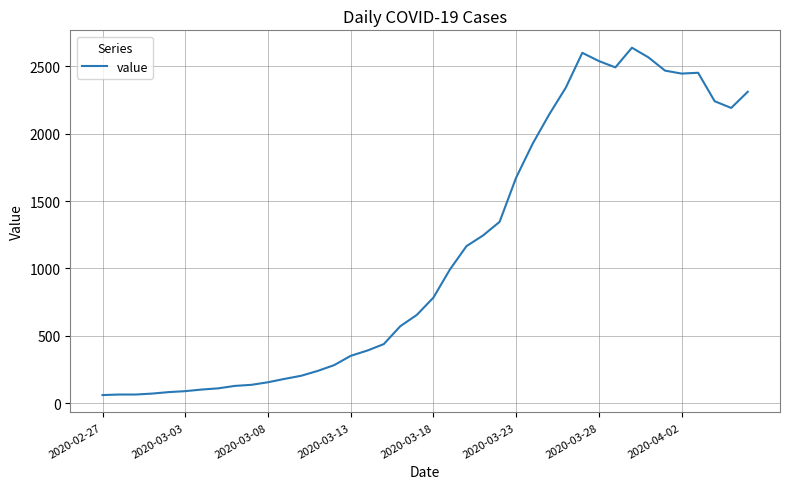

What is the sum of all values?

44951